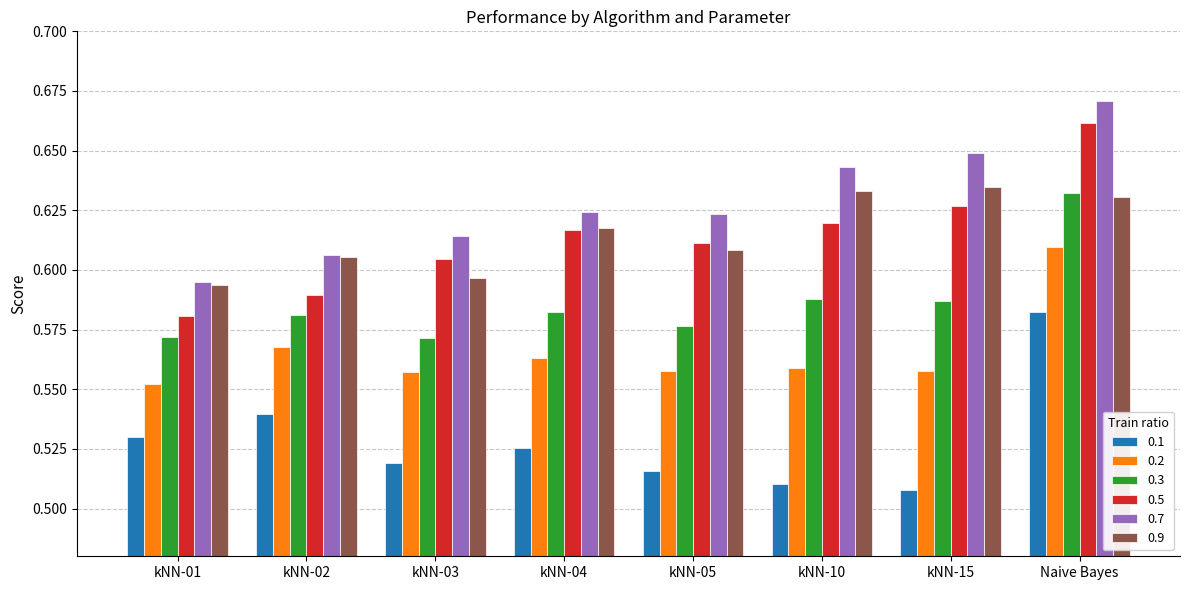

The value of 0.3 at kNN-05 is 0.2. True or false?

False